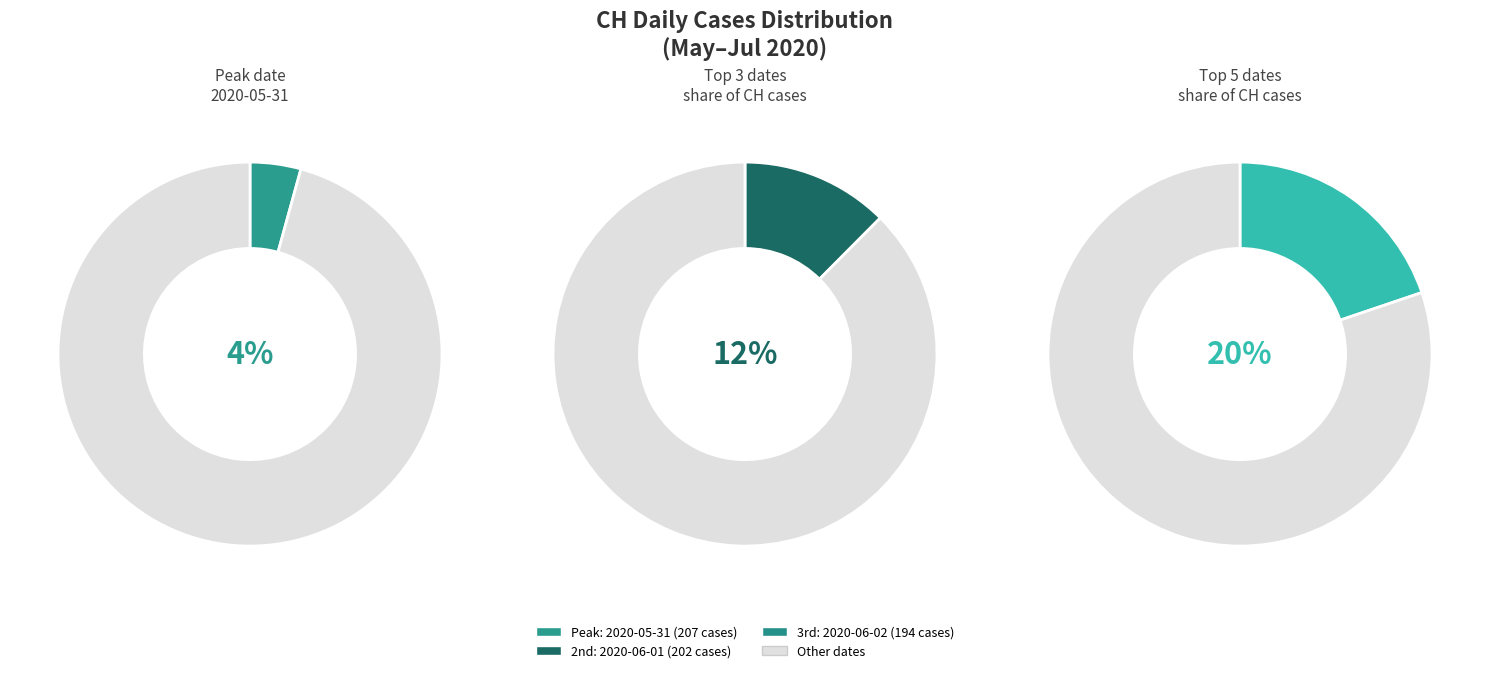

To the nearest percent, what percentage of the pie is 2020-07-05?

2%